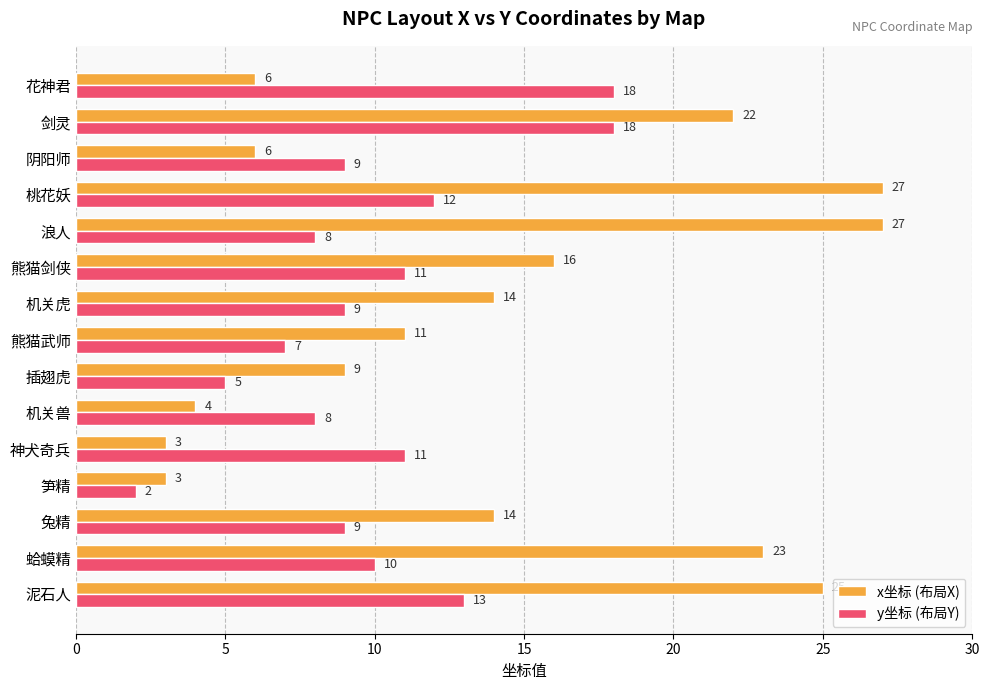

At how many categories does at least one series exceed 24?

3